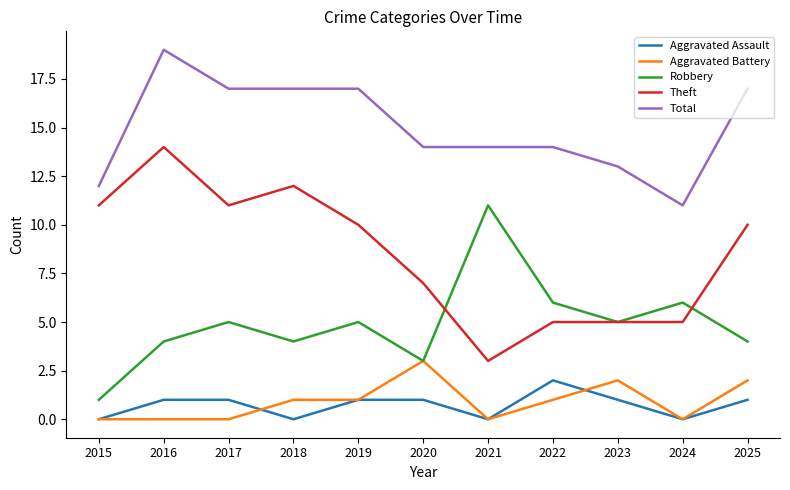

The Total series shows 17 at 2024. True or false?

False